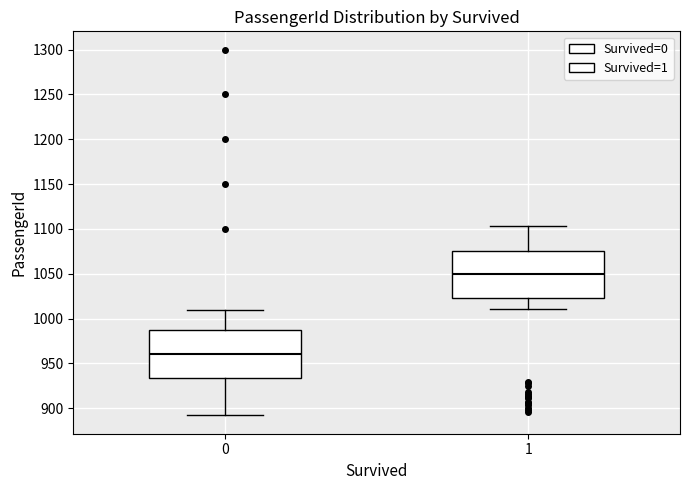

Where is the upper edge of the box at x = 1 on the y-axis? The values are not printed on the chart, so give them approximately, as read against the axis.

1075